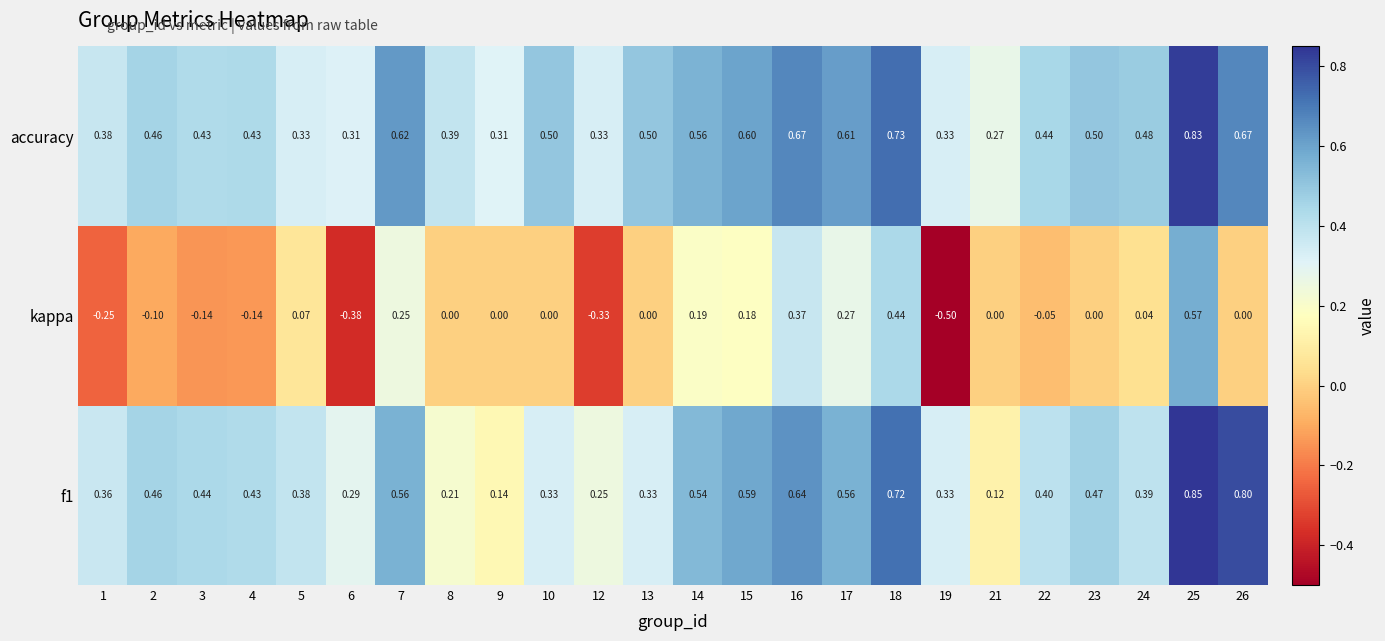

Which series has the largest total across all categories?

accuracy